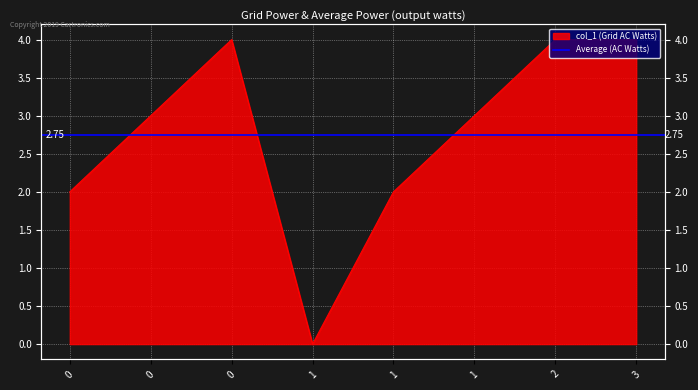

What is the difference between the maximum and minimum values?

4